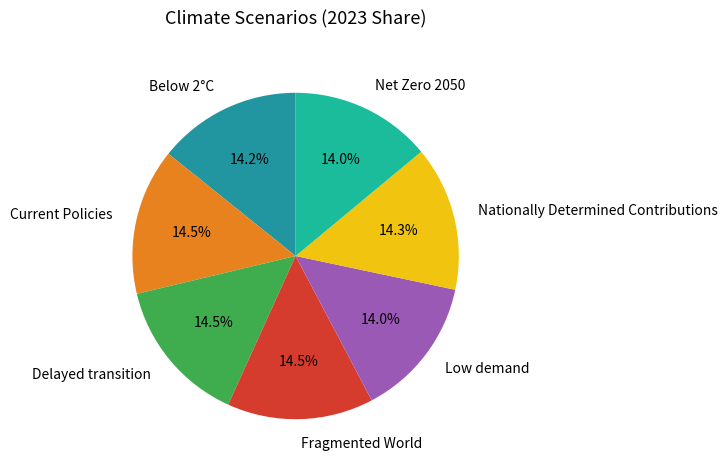

What percentage is NOT represented by Fragmented World?

85.5%